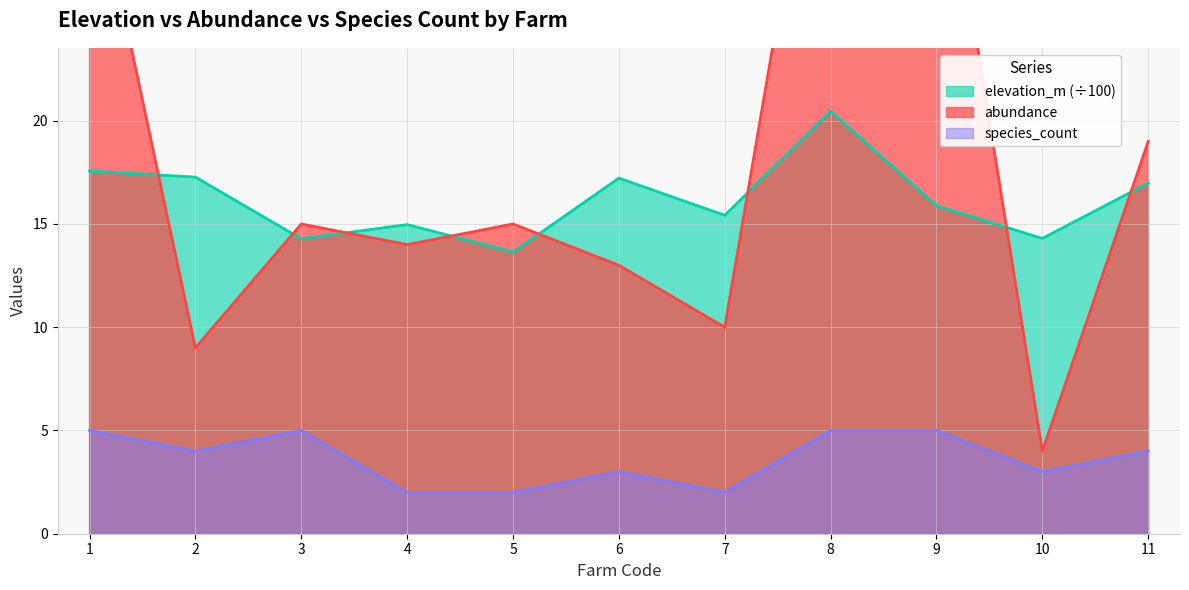

What is the total value across all series at 4?

31.0